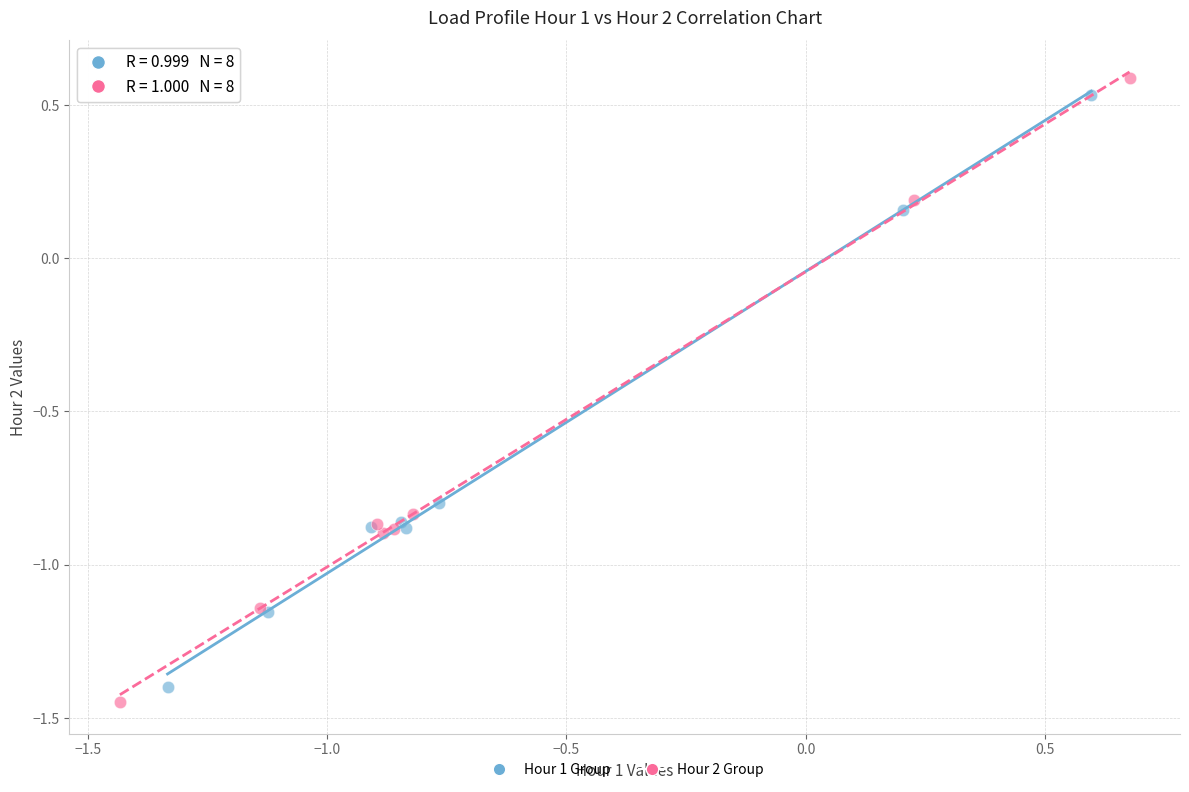

Which series has the widest spread of Y values?

Hour 2 Group